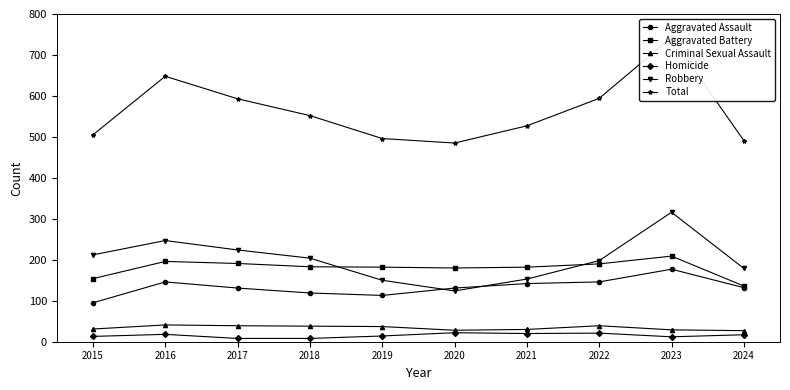

At which category does Aggravated Assault reach its first local valley?

2019